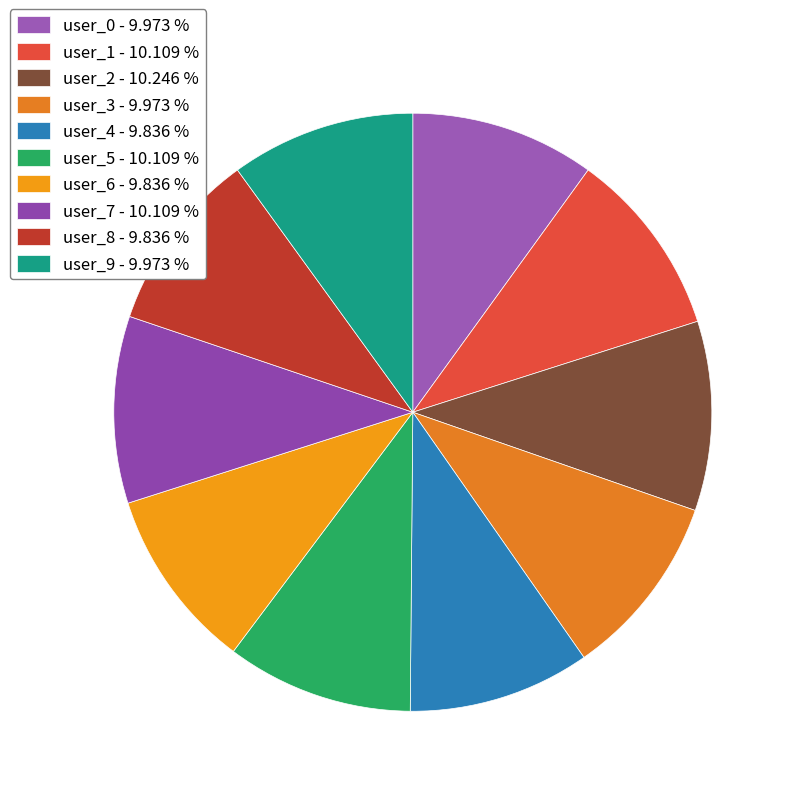

Is user_6 the majority of the pie?

No